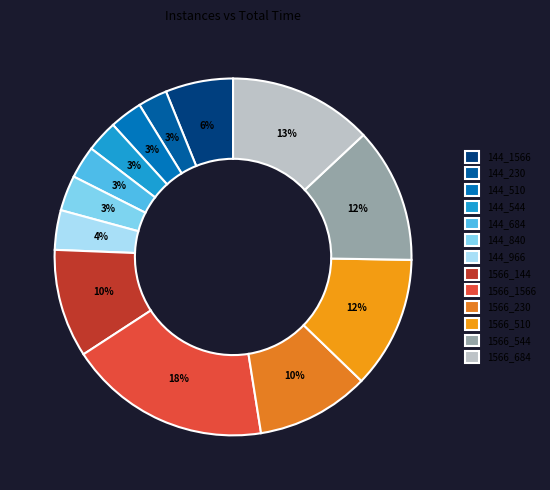

To the nearest percent, what is the difference between the 1566_144 and 144_966 slice percentages?

6%